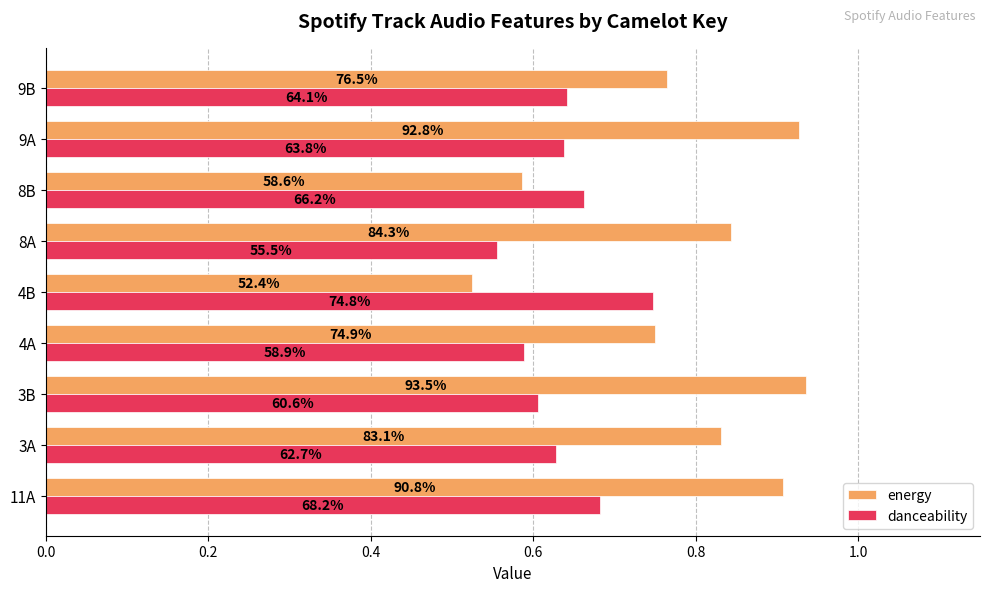

What is the maximum value shown in the chart?

0.9